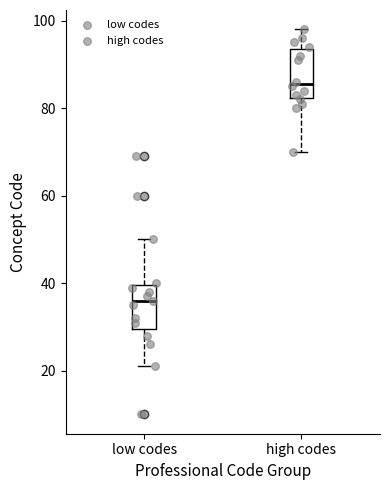

Where does the lower whisker of the box for high codes end on the y-axis? The values are not printed on the chart, so give them approximately, as read against the axis.

70